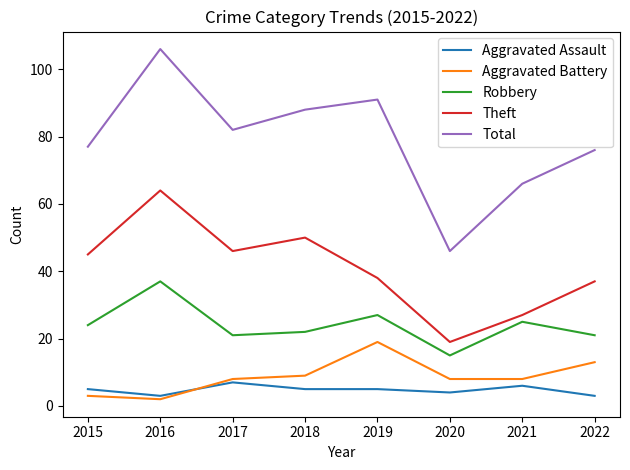

Read the Aggravated Battery value at 2017.

8